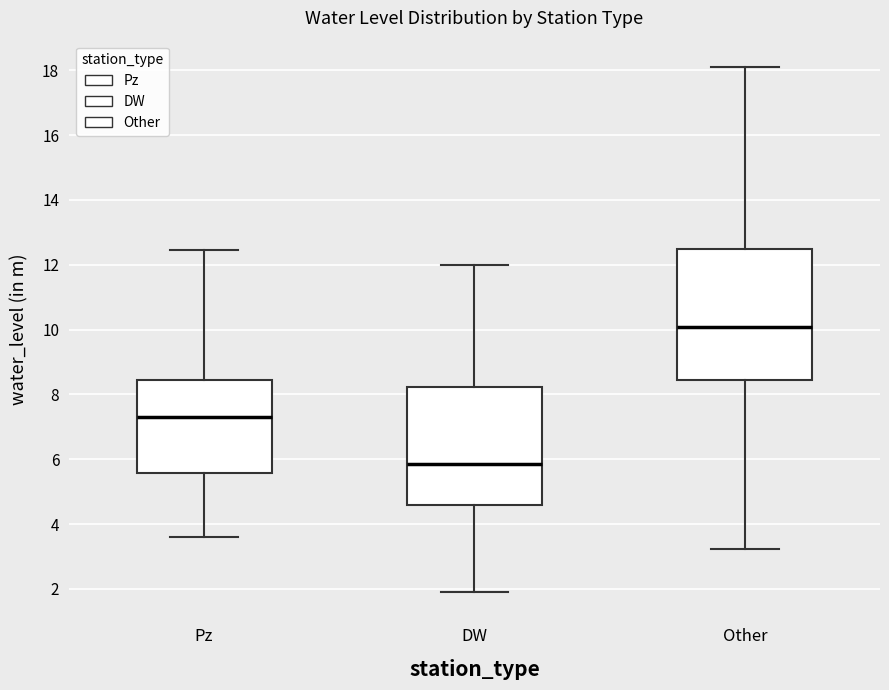

Reading left to right, read every box against the y-axis: the position of its median line, the range the box covers, and the ends of its whiskers. The values are not printed on the chart, so give them approximately, as read against the axis.

Pz: median 7.4, box 5.6 to 8.4, whiskers 3.6 to 12.4
DW: median 5.8, box 4.6 to 8.2, whiskers 2.0 to 12.0
Other: median 10.0, box 8.4 to 12.4, whiskers 3.2 to 18.2